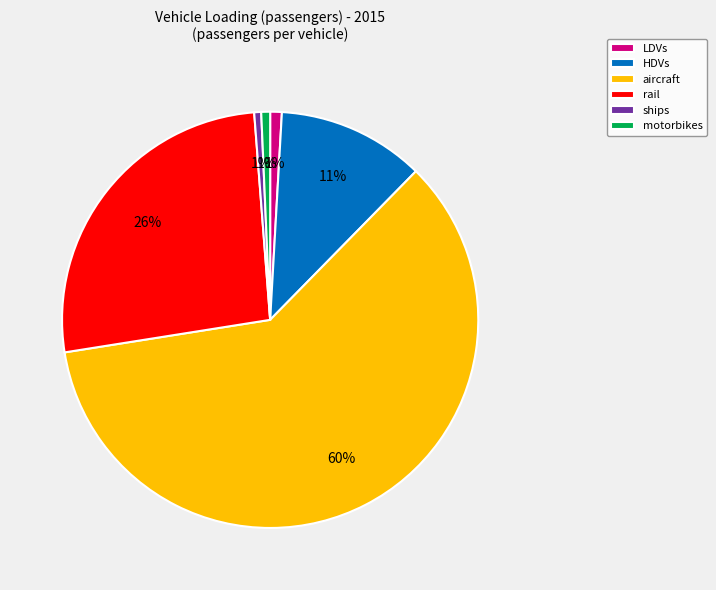

Is it true that HDVs is 22% of the pie?

False